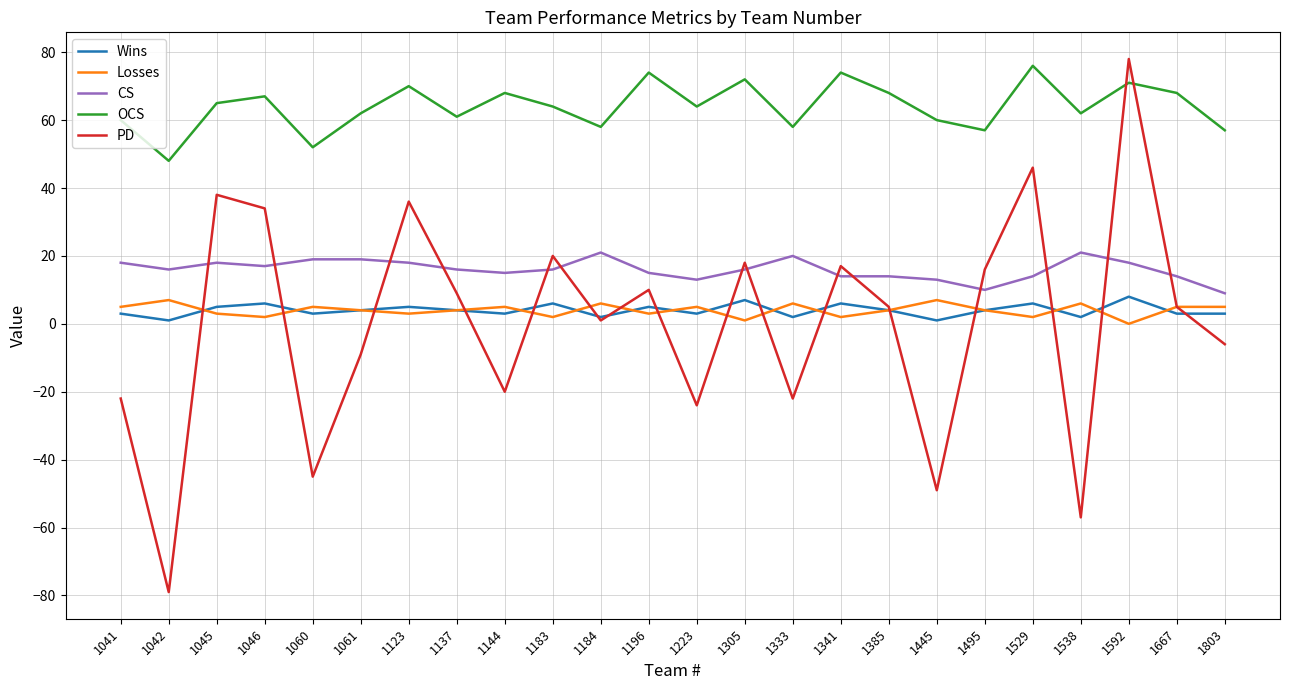

Where is the first local maximum for OCS?

1046